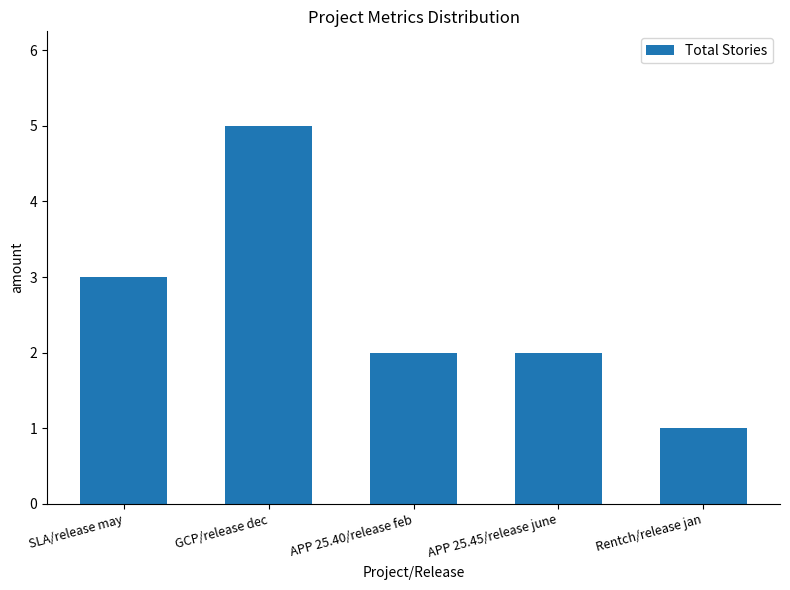

What is the sum of the values at SLA/release may and APP 25.40/release feb?

5